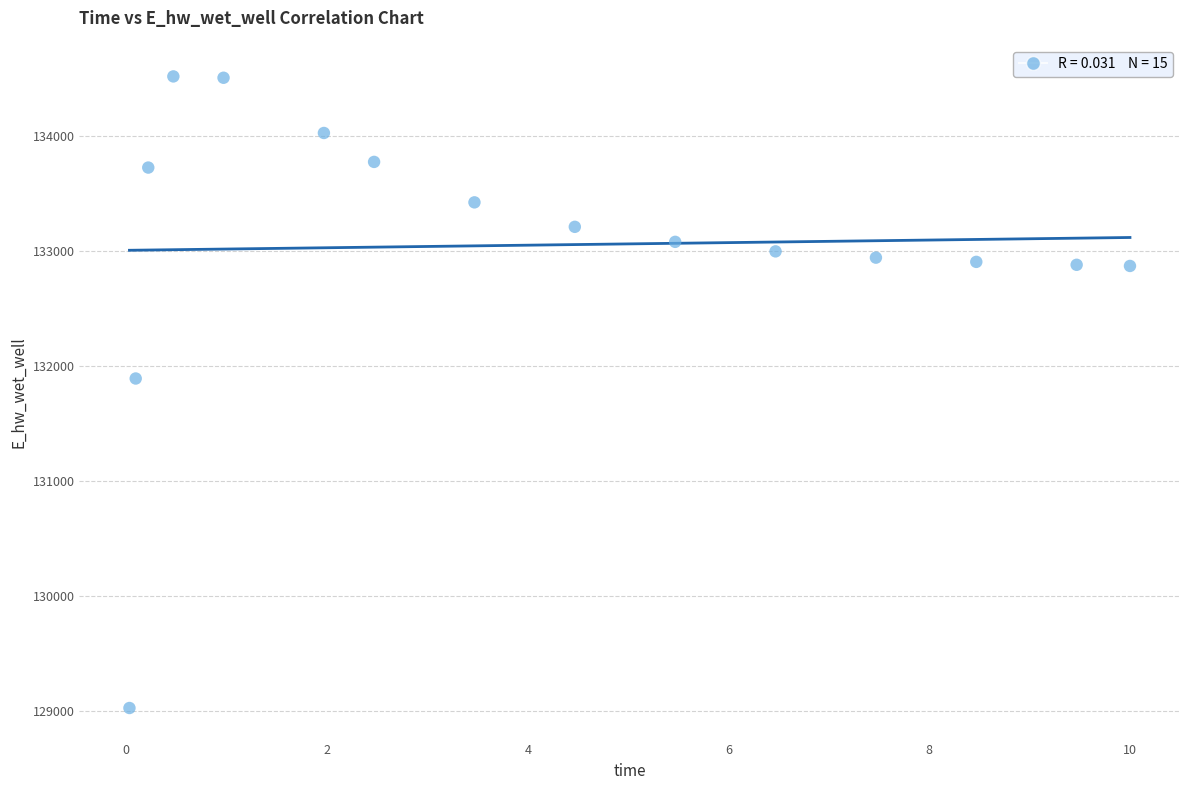

What Y value in the scatter plot is closest to 131775?

131894.2